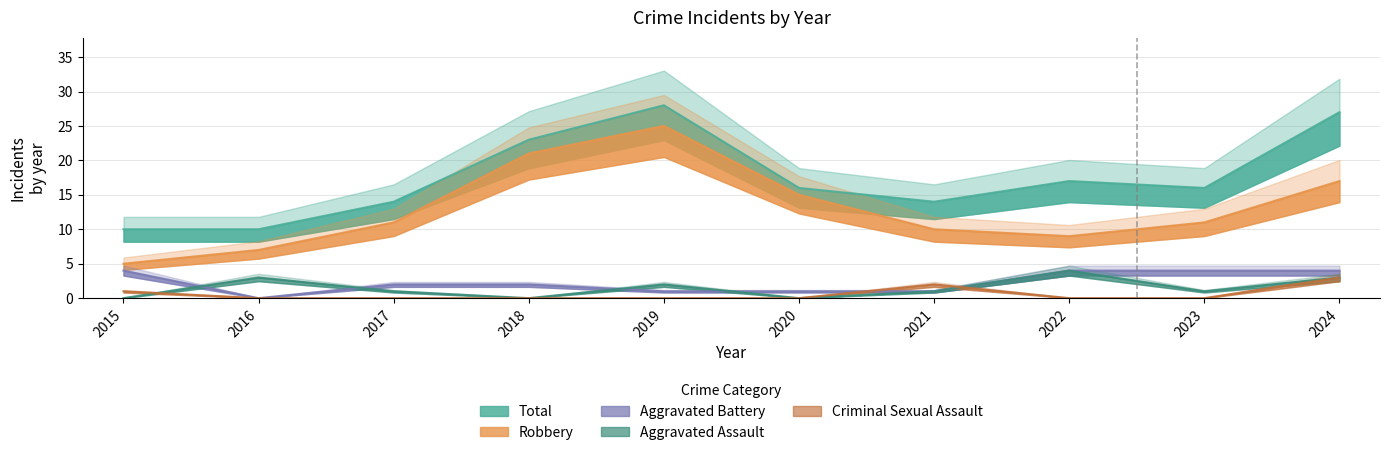

How many values in Aggravated Assault are above zero?

7